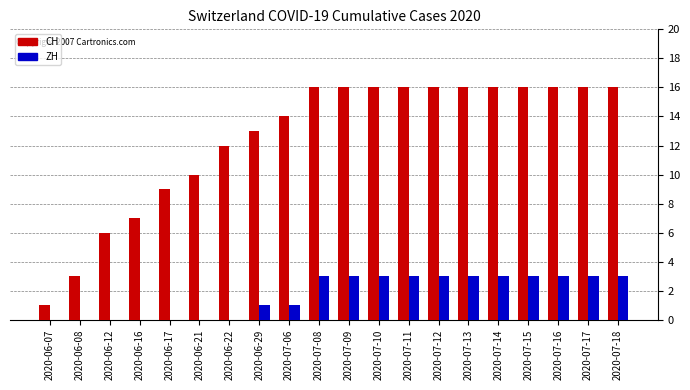

What is the sum of the CH values at 2020-07-18 and 2020-06-29?

29